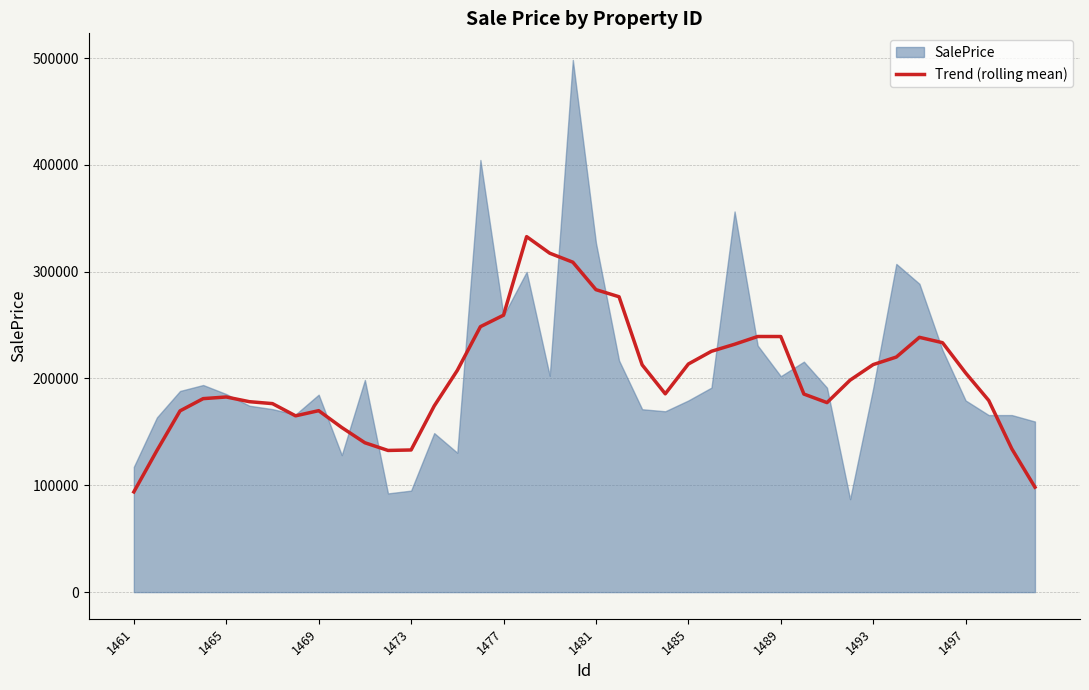

What is the minimum value for Trend (rolling mean)?

93830.0